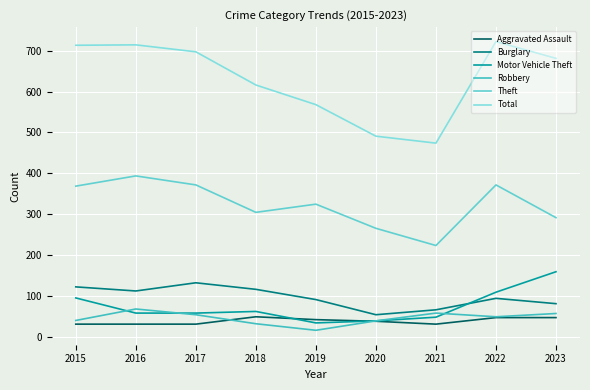

True or false: Burglary and Total cross at least once.

False